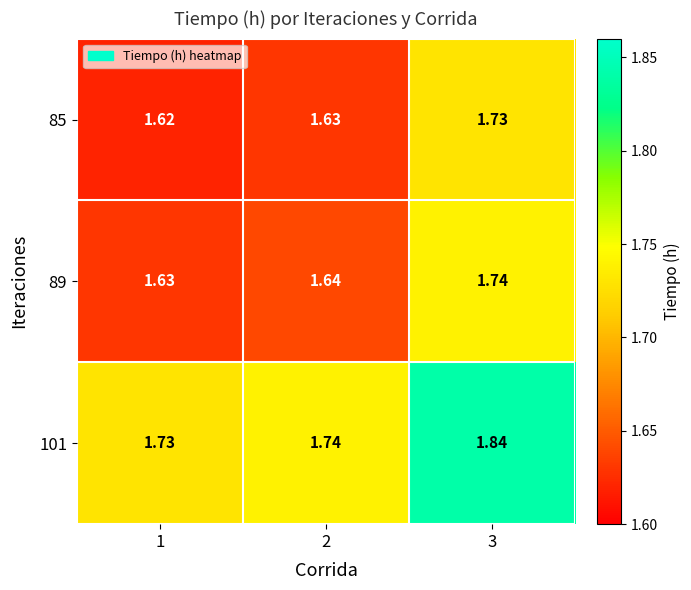

Is the value of 101 at 2 greater than the value of 85 at 2?

Yes